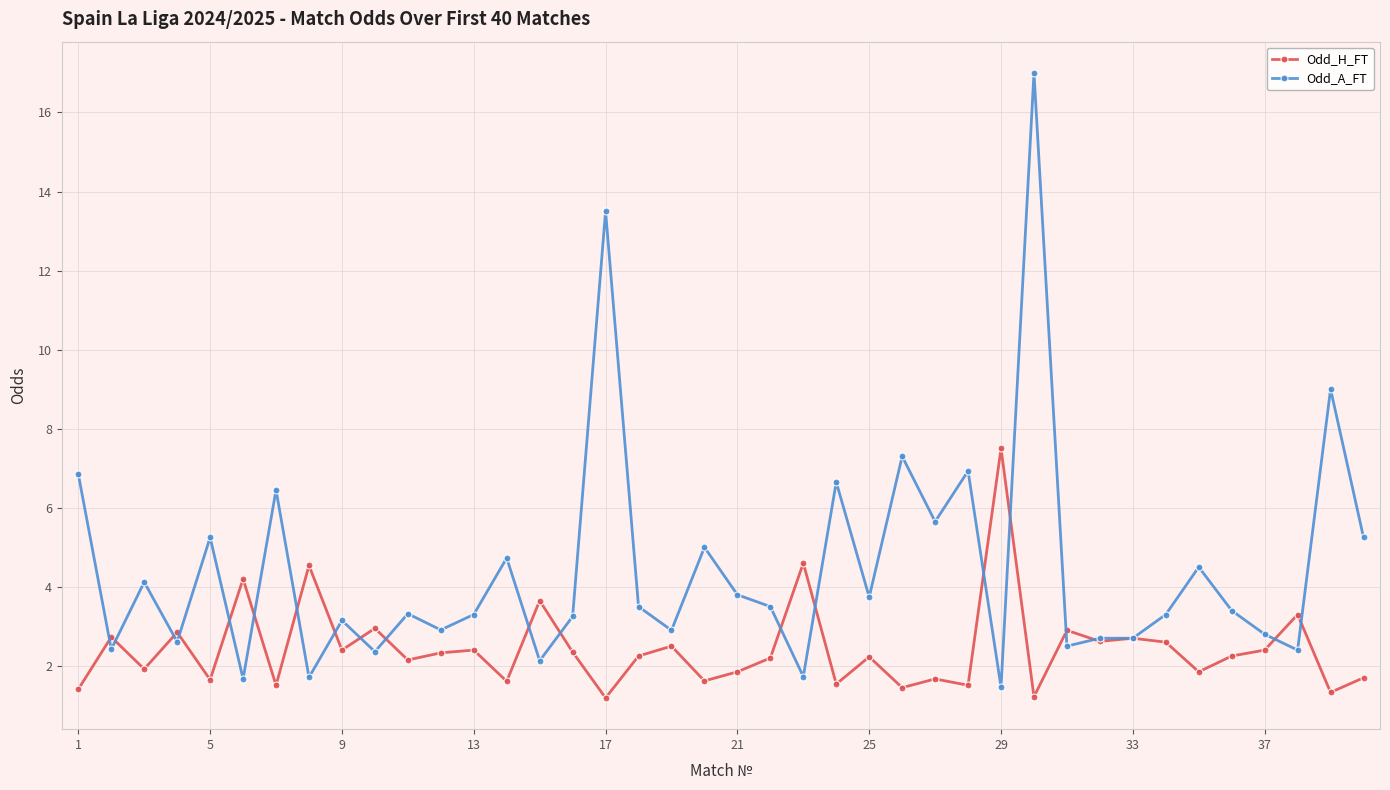

At how many categories does at least one series exceed 11?

2